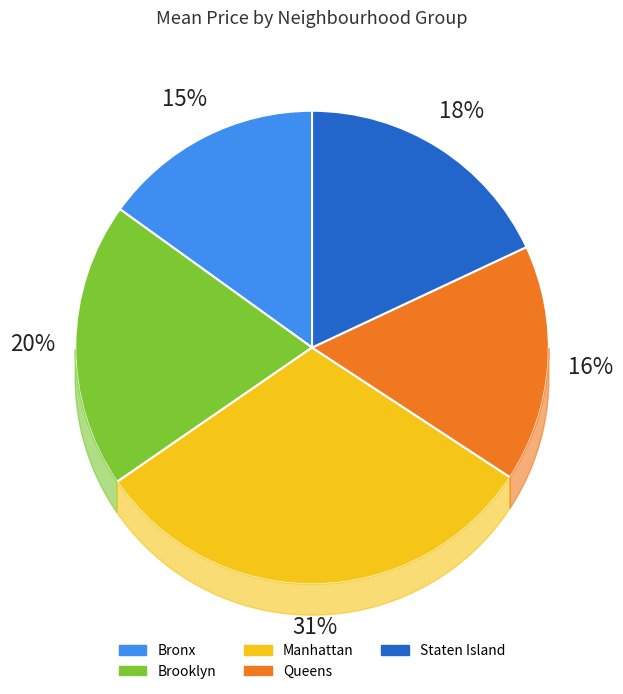

Count the number of slices in the pie.

5